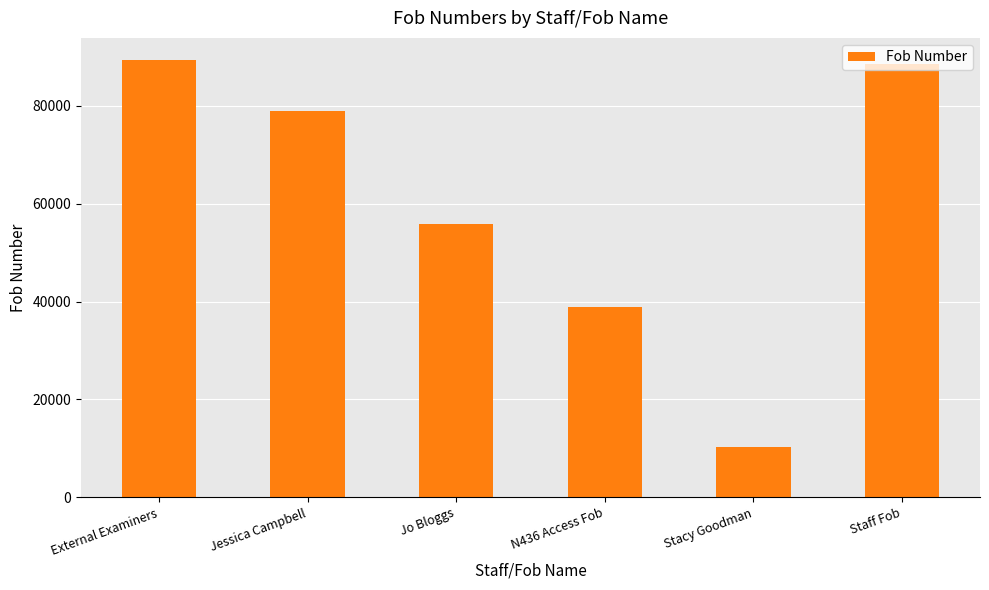

Approximately how many times larger is the value at Jo Bloggs compared to Jessica Campbell?

0.7